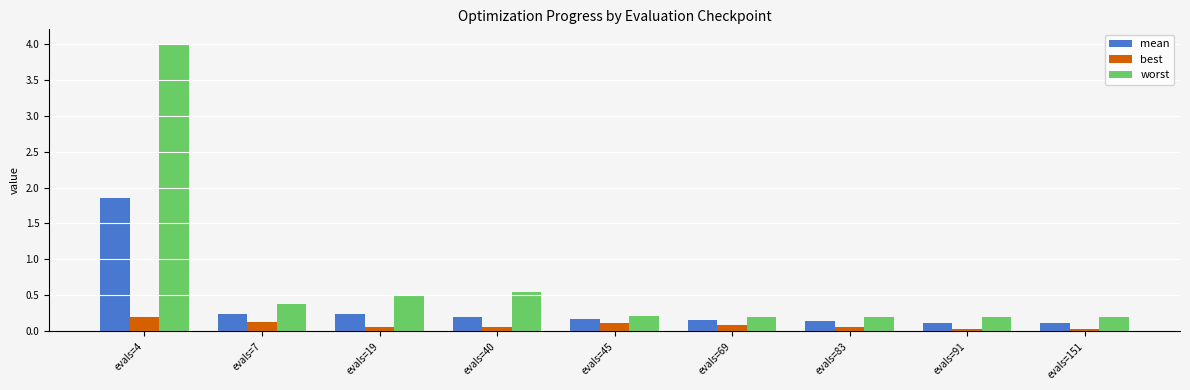

What is the spread (max minus min) of values at evals=4?

3.8